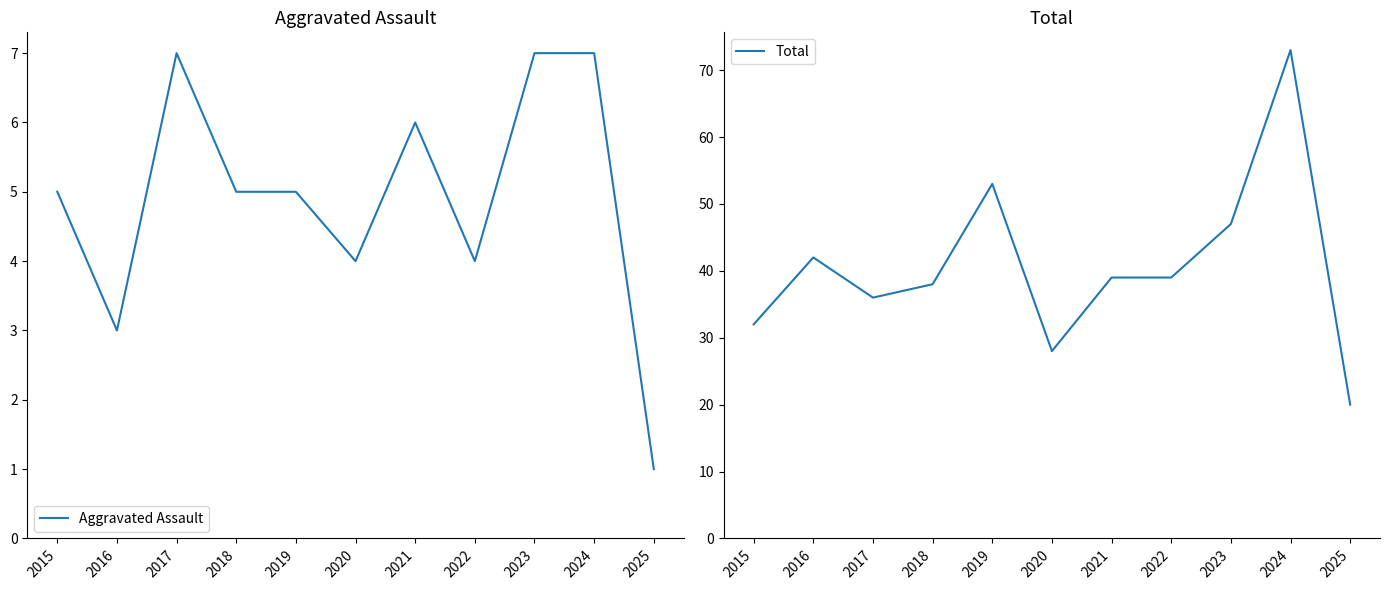

Is the value of Total at 2025 greater than the value of Aggravated Assault at 2015?

Yes